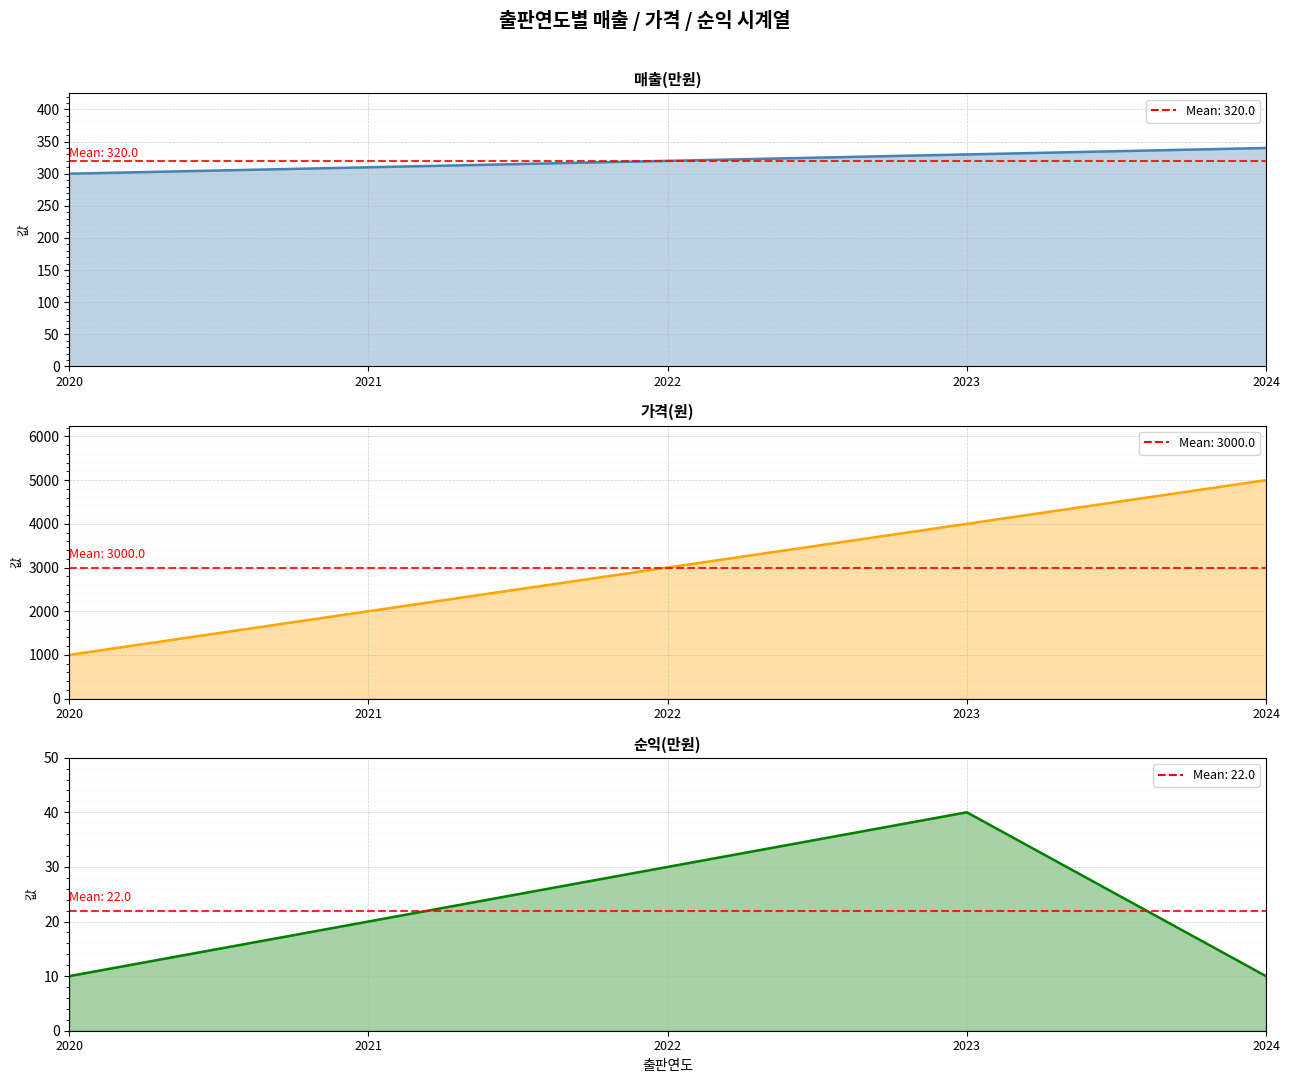

What is the smallest value displayed?

10